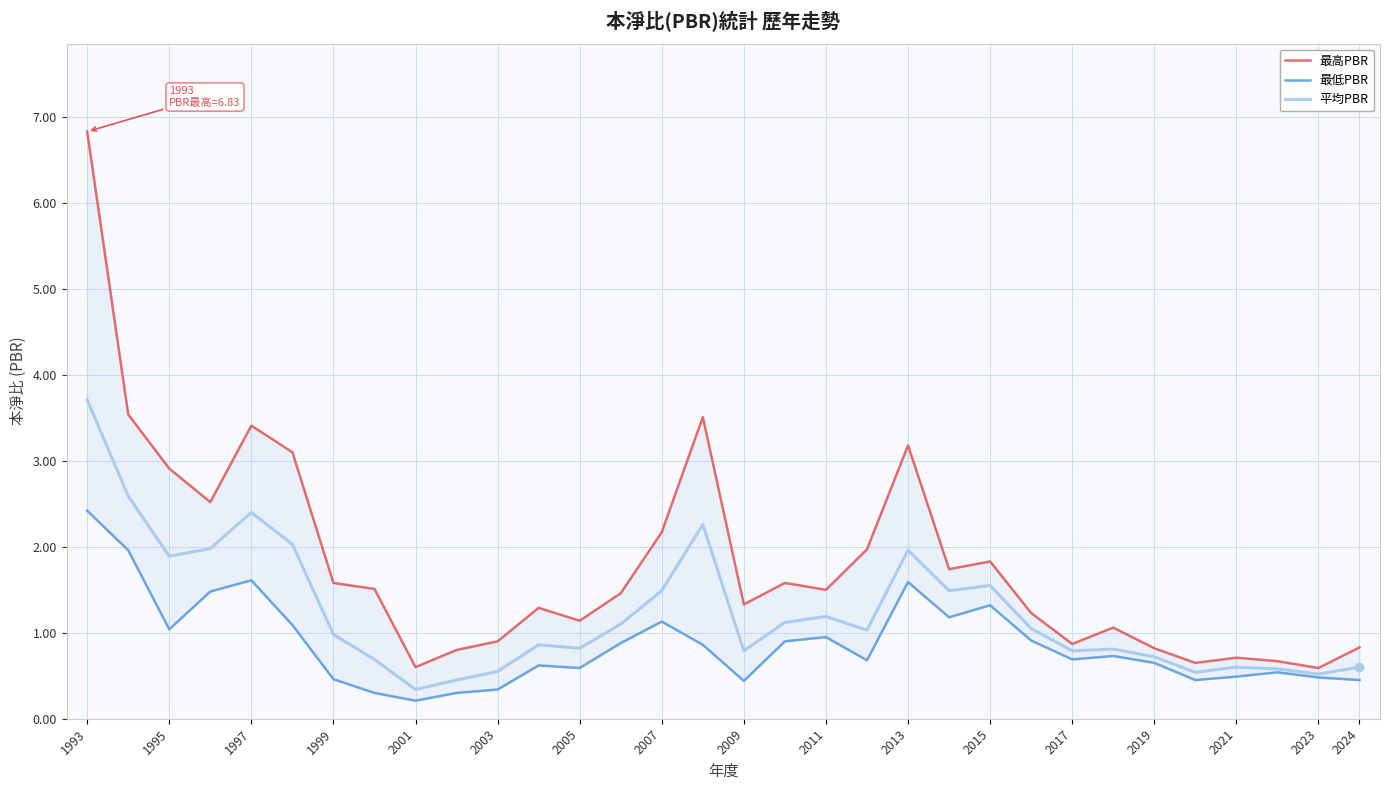

At which category is the sum across all series the highest?

1993